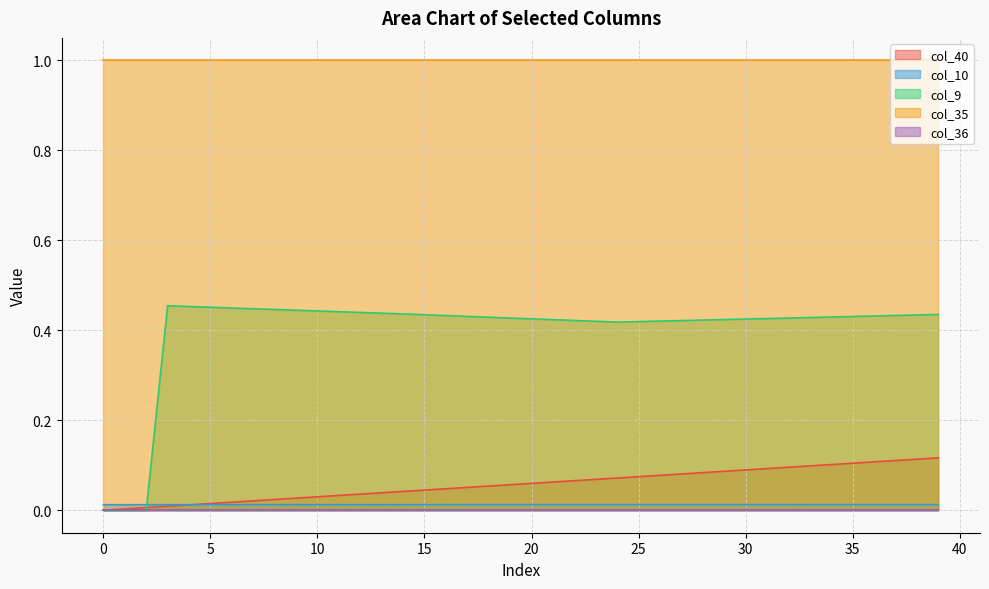

What is the sum of the col_40 values at 13 and 30?

0.1